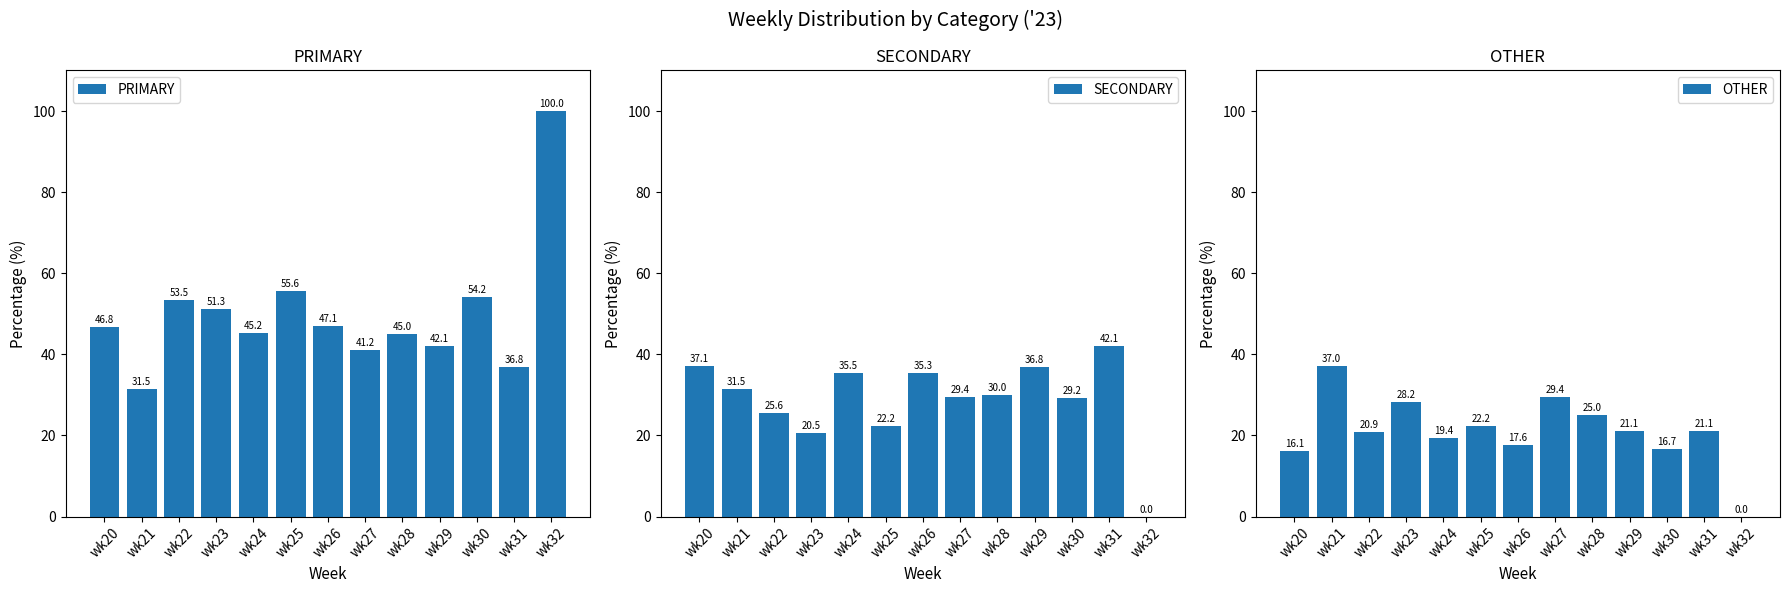

What is the average value of the PRIMARY series?

50.0